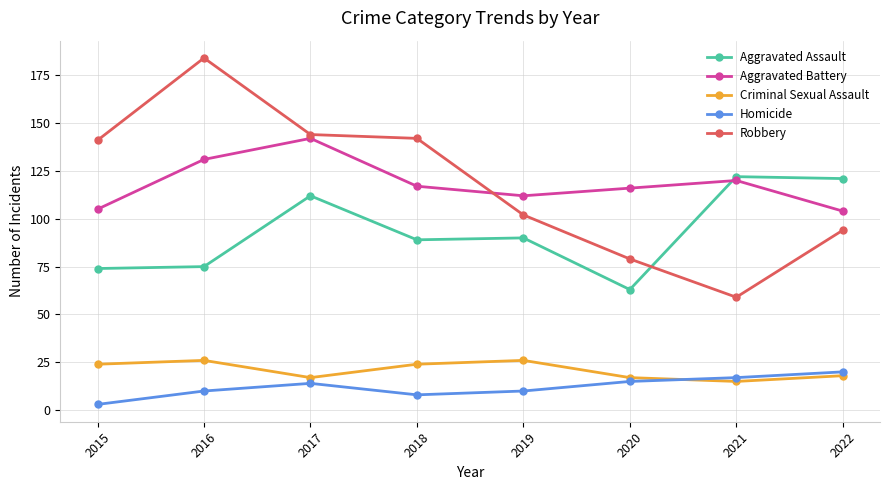

True or false: Aggravated Assault and Criminal Sexual Assault intersect in this chart.

False